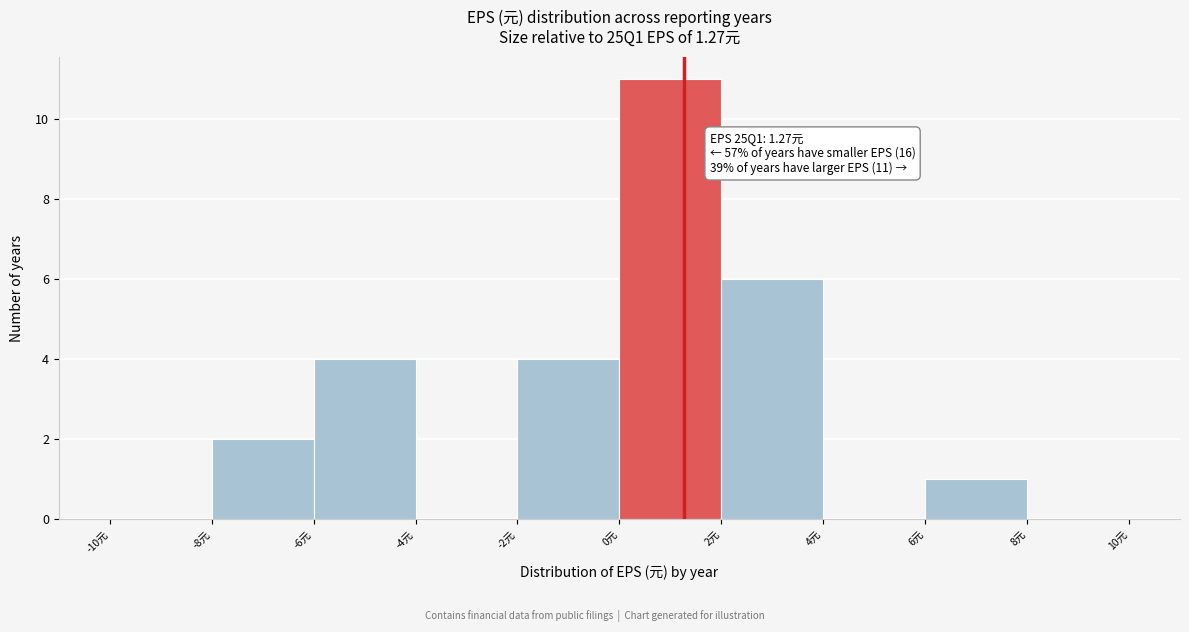

Over which range of the x-axis is the bar tallest?

0 to 2